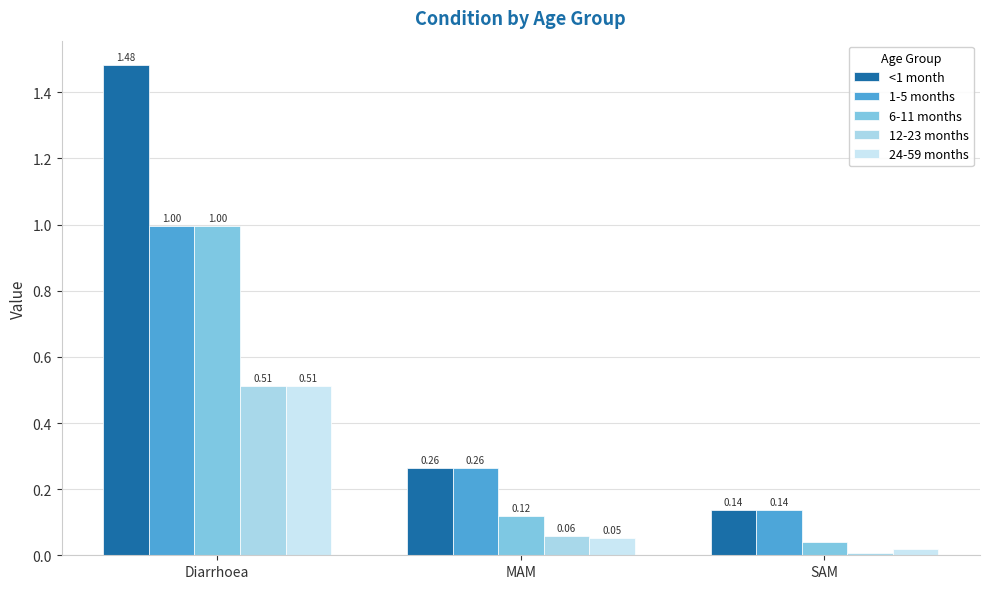

Which series changed the most between Diarrhoea and SAM?

<1 month